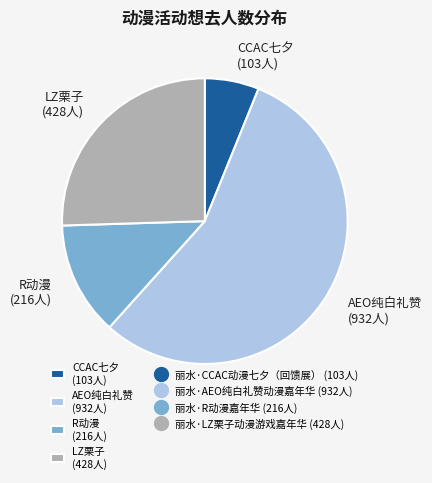

Rank the categories by value from highest to lowest.

AEO纯白礼赞 (932人), LZ栗子 (428人), R动漫 (216人), CCAC七夕 (103人)